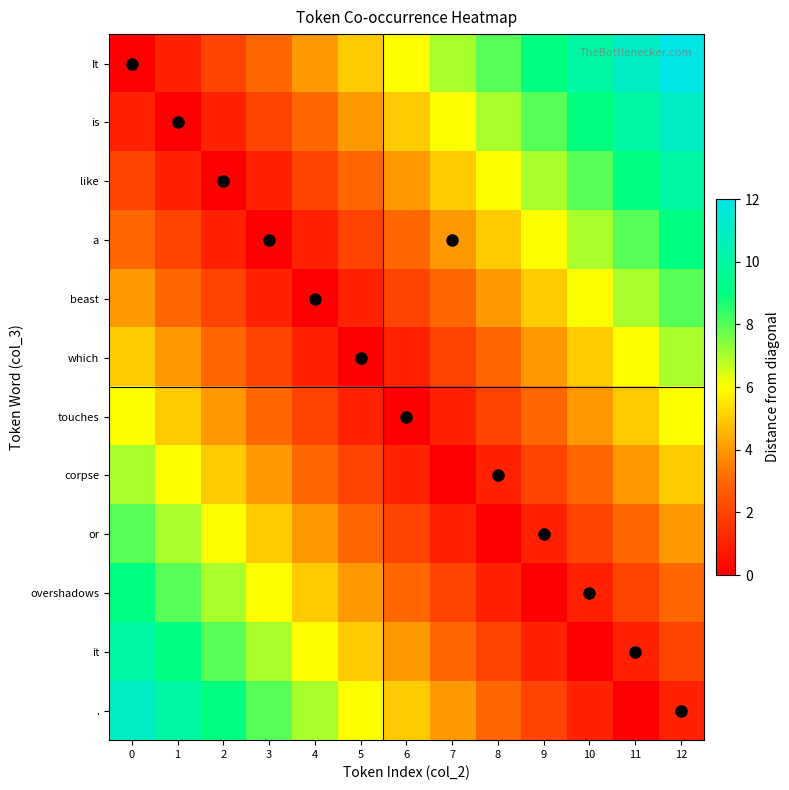

Reading left to right, what are all the values shown in this chart?

It: 0=0	1=1	2=2	3=3	4=4	5=5	6=6	7=7	8=8	9=9	10=10	11=11	12=12
is: 0=1	1=0	2=1	3=2	4=3	5=4	6=5	7=6	8=7	9=8	10=9	11=10	12=11
like: 0=2	1=1	2=0	3=1	4=2	5=3	6=4	7=5	8=6	9=7	10=8	11=9	12=10
a: 0=3	1=2	2=1	3=0	4=1	5=2	6=3	7=4	8=5	9=6	10=7	11=8	12=9
beast: 0=4	1=3	2=2	3=1	4=0	5=1	6=2	7=3	8=4	9=5	10=6	11=7	12=8
which: 0=5	1=4	2=3	3=2	4=1	5=0	6=1	7=2	8=3	9=4	10=5	11=6	12=7
touches: 0=6	1=5	2=4	3=3	4=2	5=1	6=0	7=1	8=2	9=3	10=4	11=5	12=6
corpse: 0=7	1=6	2=5	3=4	4=3	5=2	6=1	7=0	8=1	9=2	10=3	11=4	12=5
or: 0=8	1=7	2=6	3=5	4=4	5=3	6=2	7=1	8=0	9=1	10=2	11=3	12=4
overshadows: 0=9	1=8	2=7	3=6	4=5	5=4	6=3	7=2	8=1	9=0	10=1	11=2	12=3
it: 0=10	1=9	2=8	3=7	4=6	5=5	6=4	7=3	8=2	9=1	10=0	11=1	12=2
.: 0=11	1=10	2=9	3=8	4=7	5=6	6=5	7=4	8=3	9=2	10=1	11=0	12=1